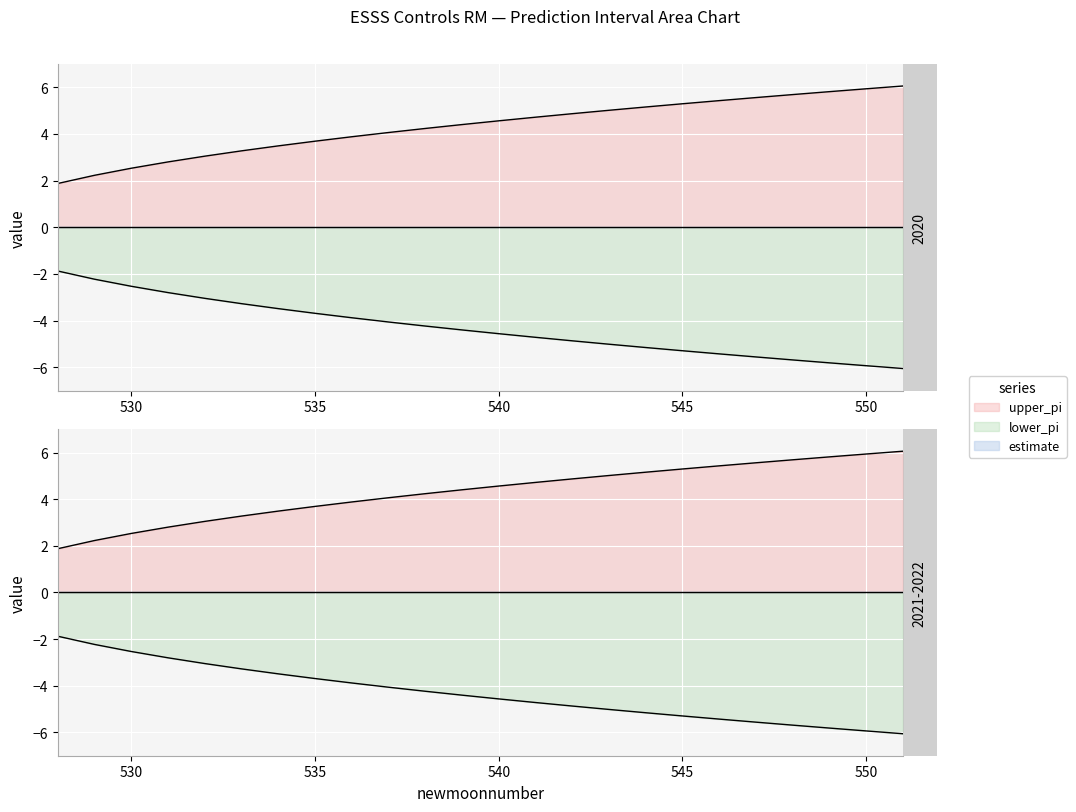

What is the difference between the lower_pi values at 544 and 546?

0.3